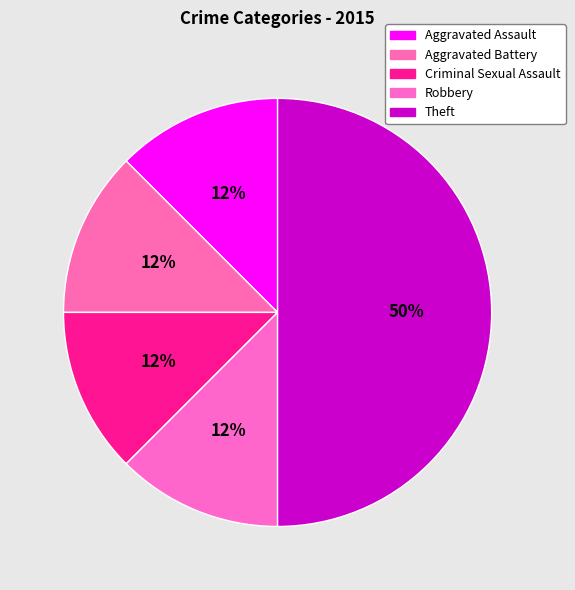

How many segments does this pie chart have?

5